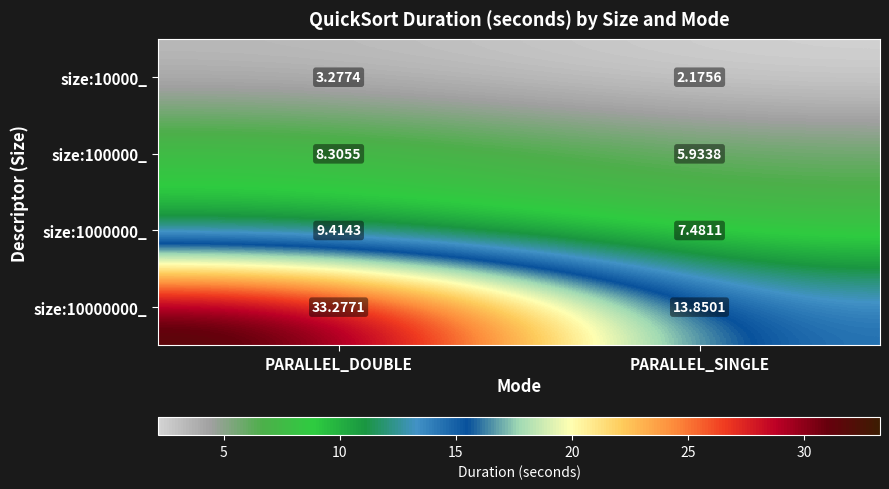

Which category has the lowest value across all series?

PARALLEL_SINGLE